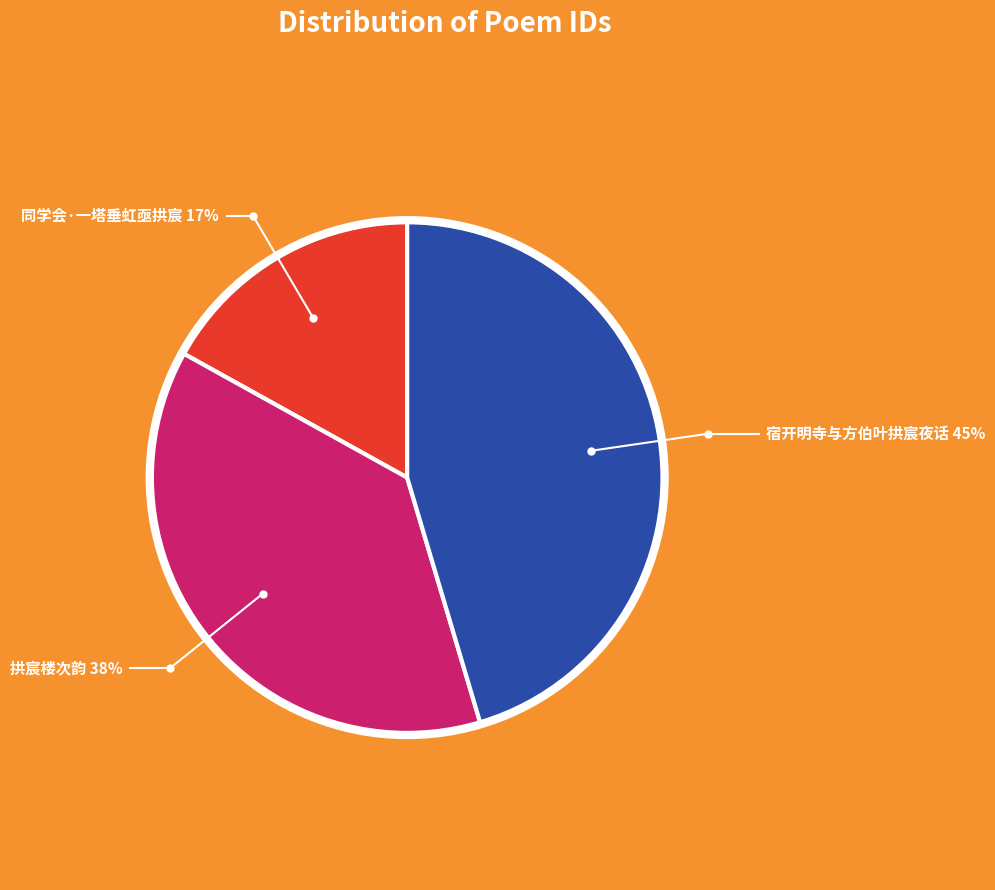

Is there any slice that represents more than half of the pie?

No